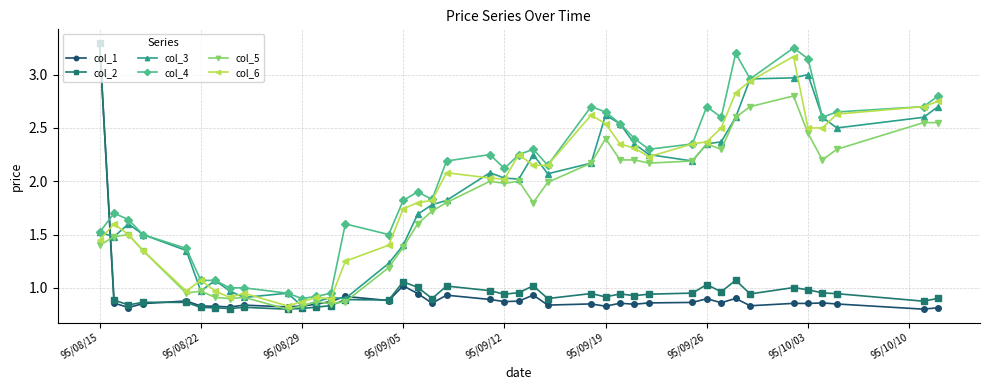

What is the maximum value shown in the chart?

3.3